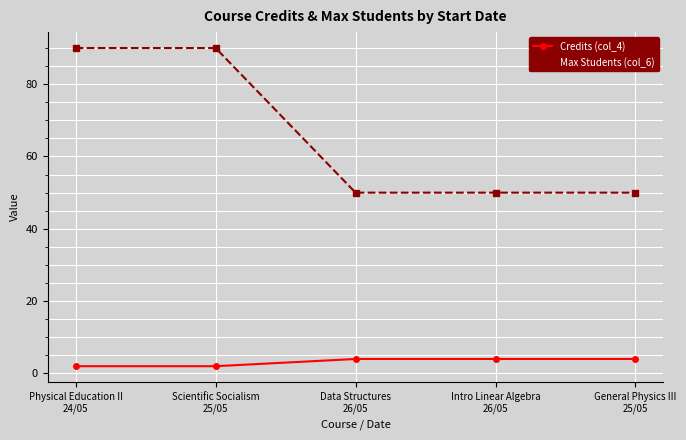

What is the maximum value shown in the chart?

90